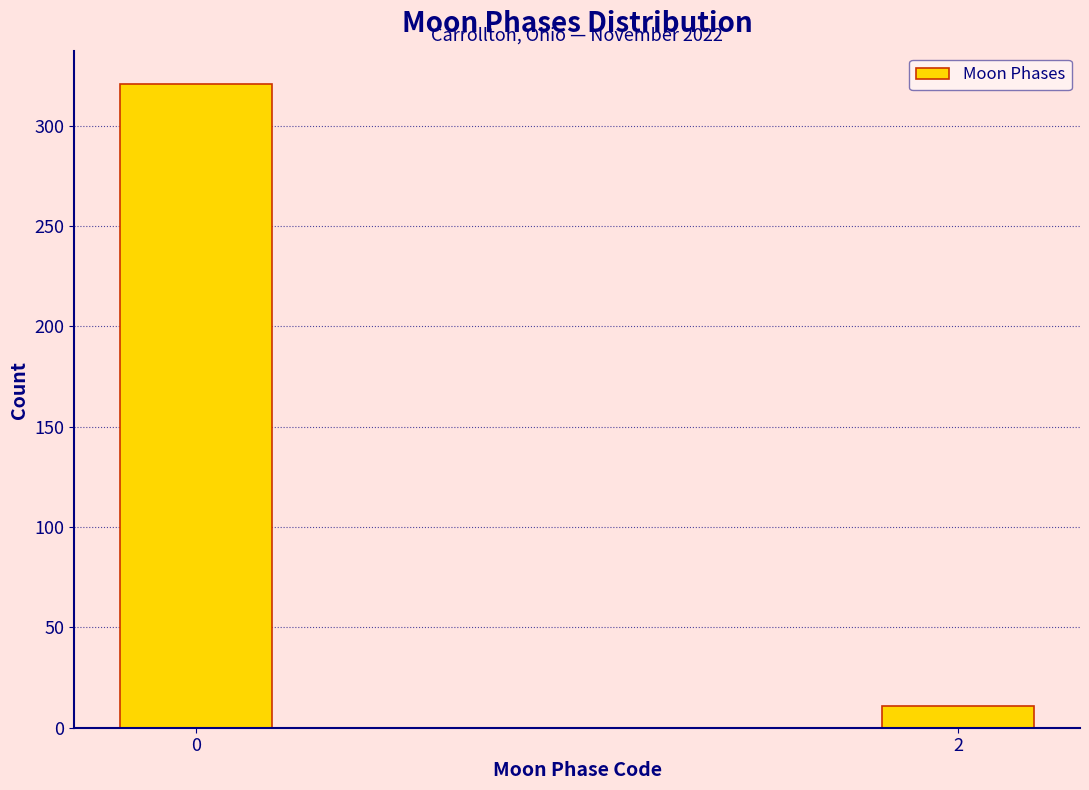

Reading right to left, what are all the values shown in this chart?

2=11	0=321